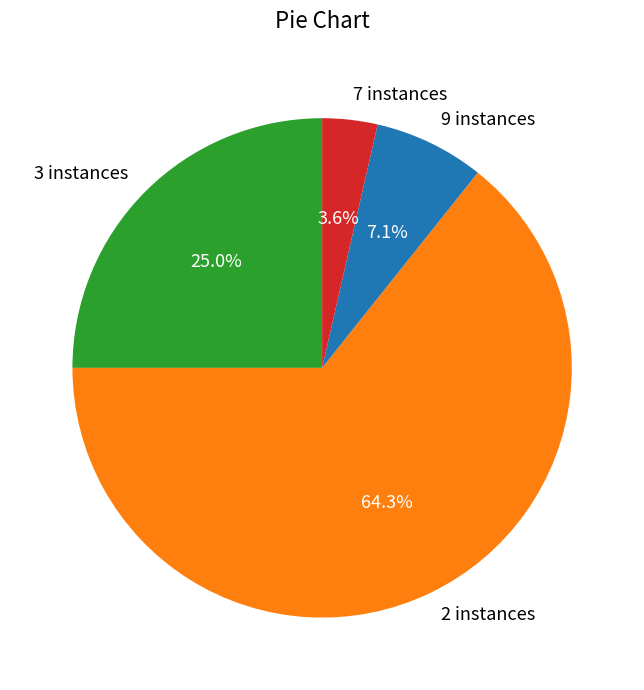

The 3 instances slice represents 18% of the pie. True or false?

False